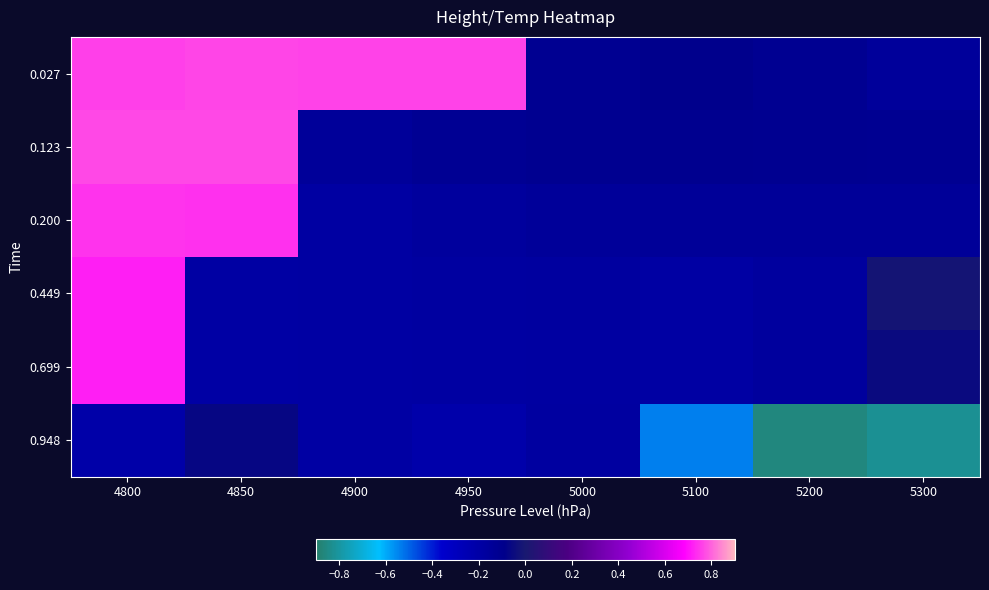

At which category is the sum across all series the highest?

4800